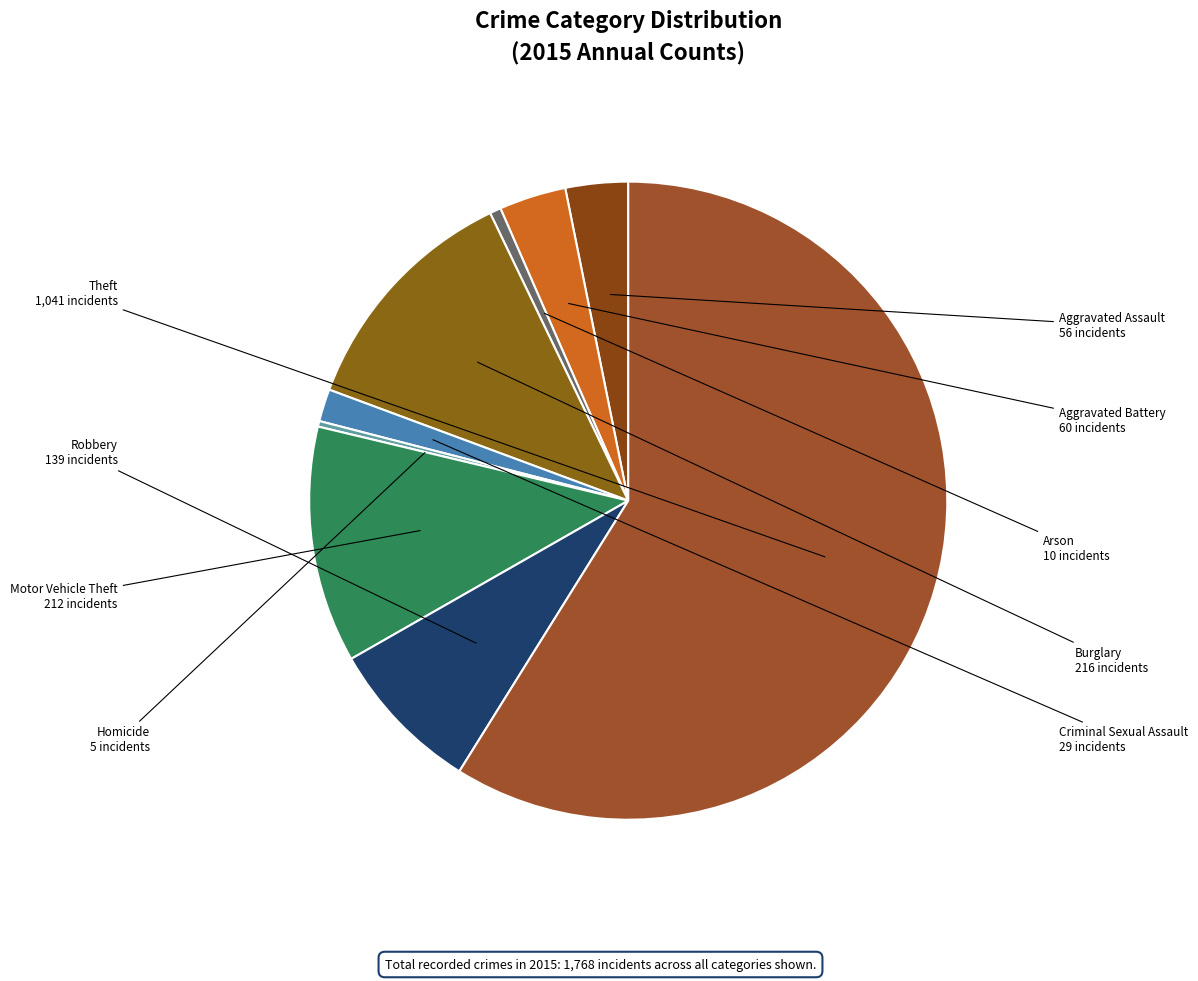

Is the sum of Theft and Burglary greater than half?

Yes